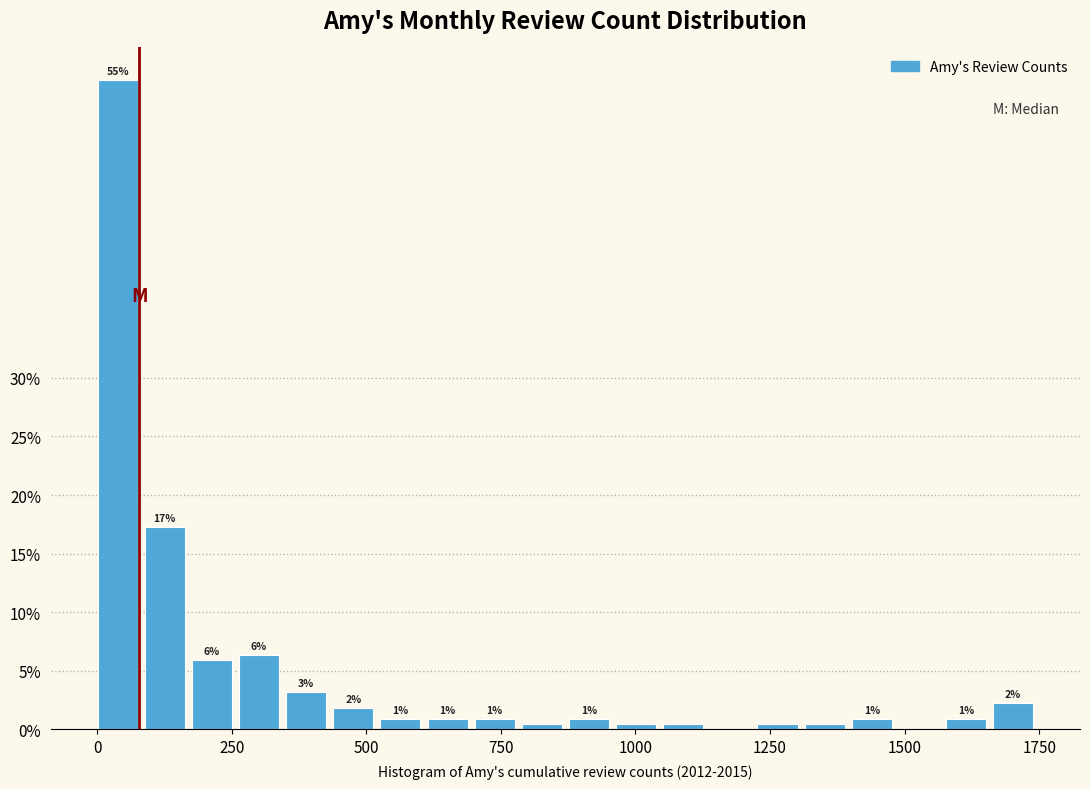

Around what value on the x-axis is the tallest bar? Give the approximate position of its centre, as read against the axis.

50